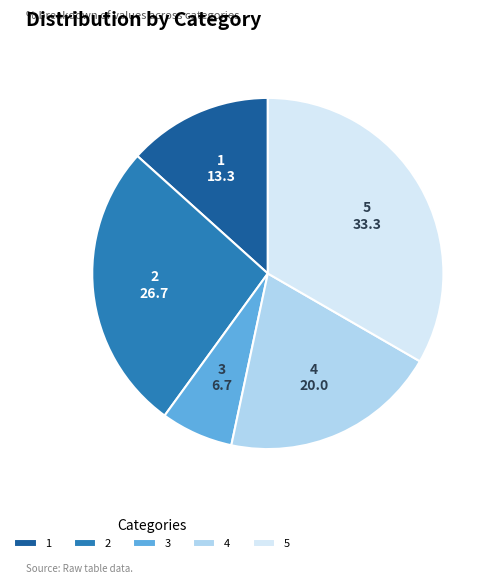

Combined, do 4 and 5 account for over 50%?

Yes